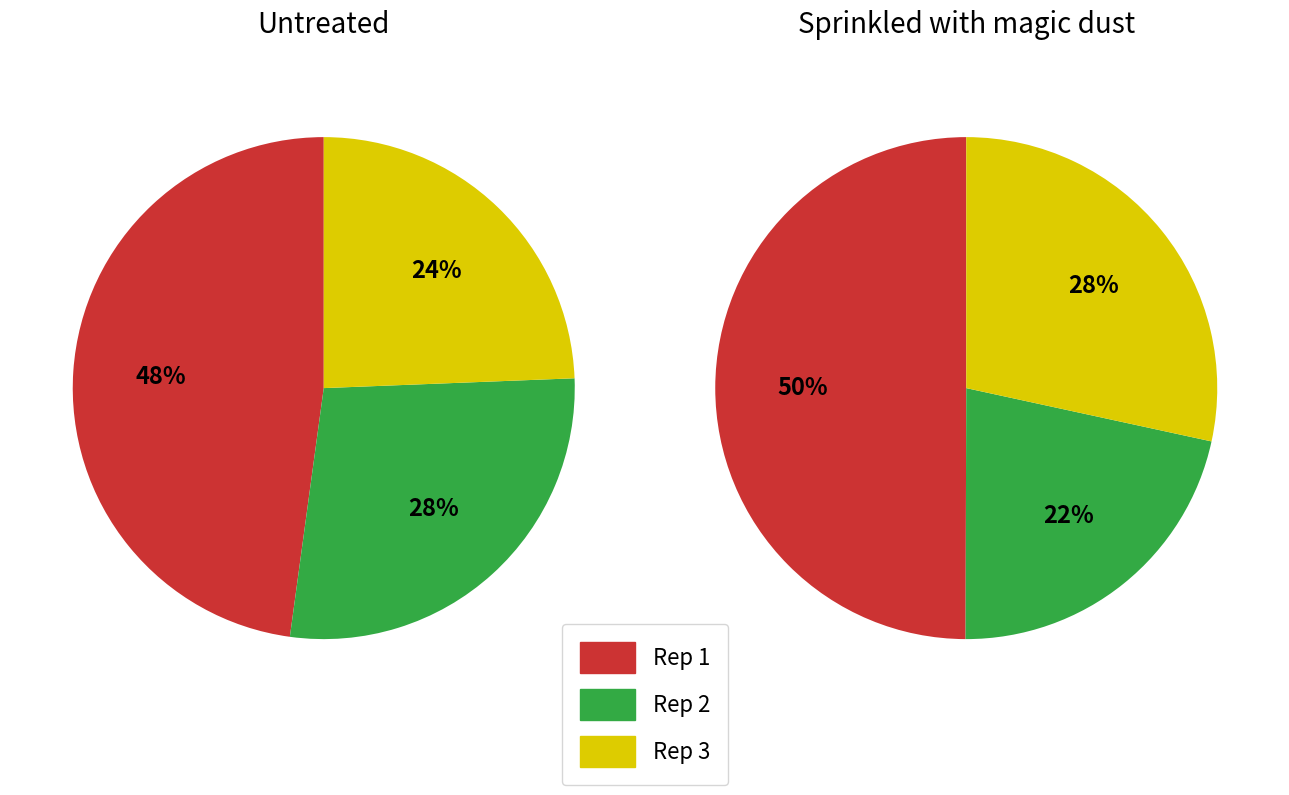

How much of the chart is everything except Rep 2?

72.2%